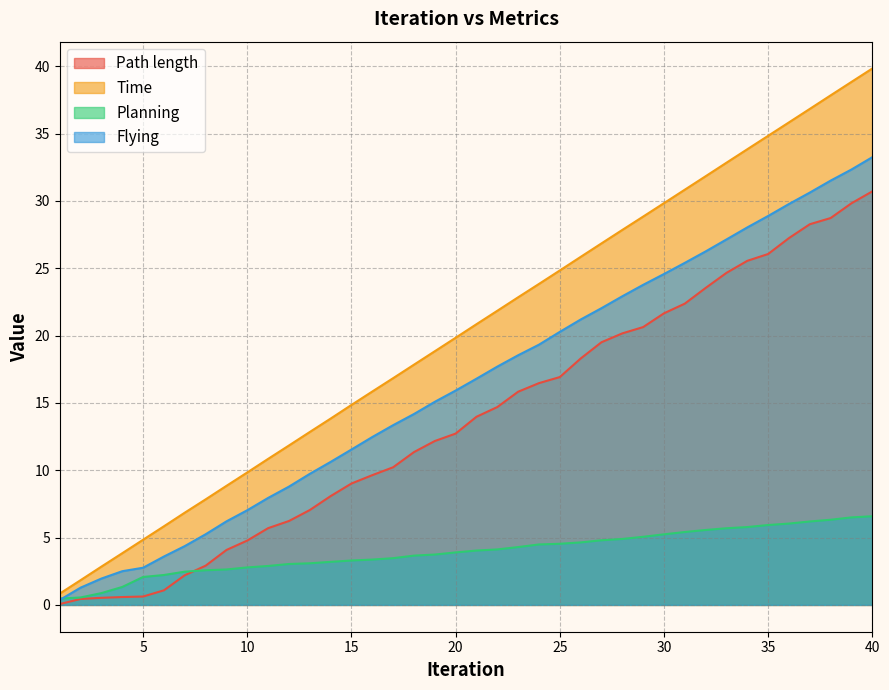

How many categories are shown in the chart?

40